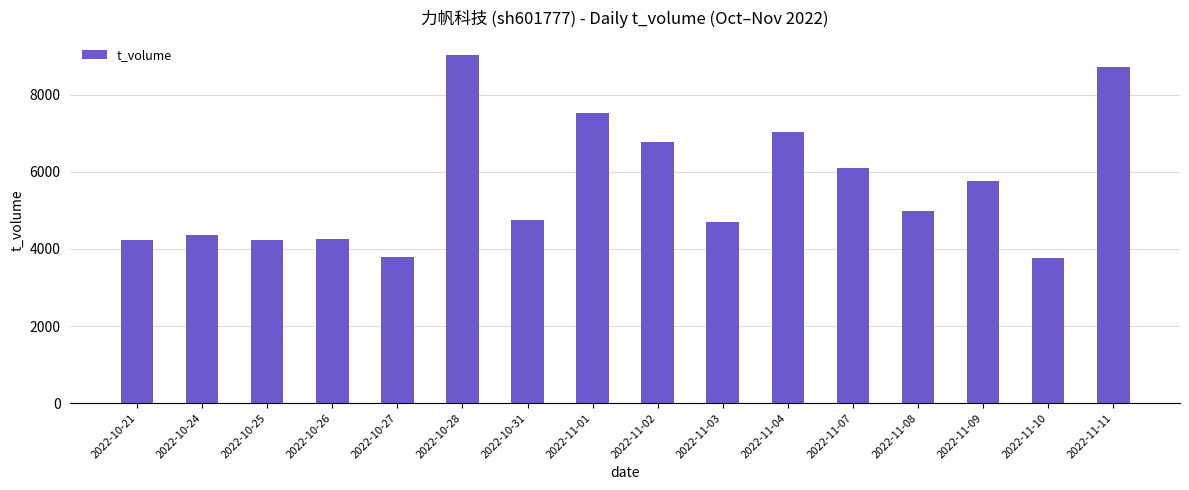

What is the sum of the values at 2022-10-25 and 2022-10-27?

8033